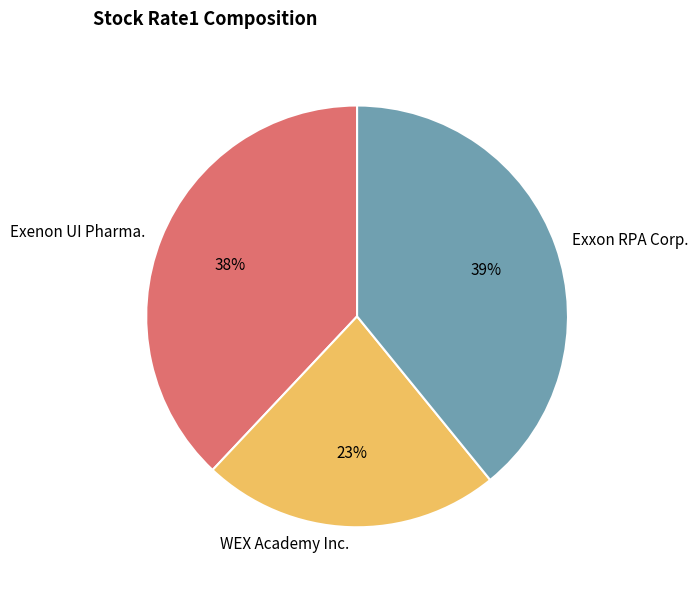

To the nearest percent, what portion does WEX Academy Inc. represent?

23%